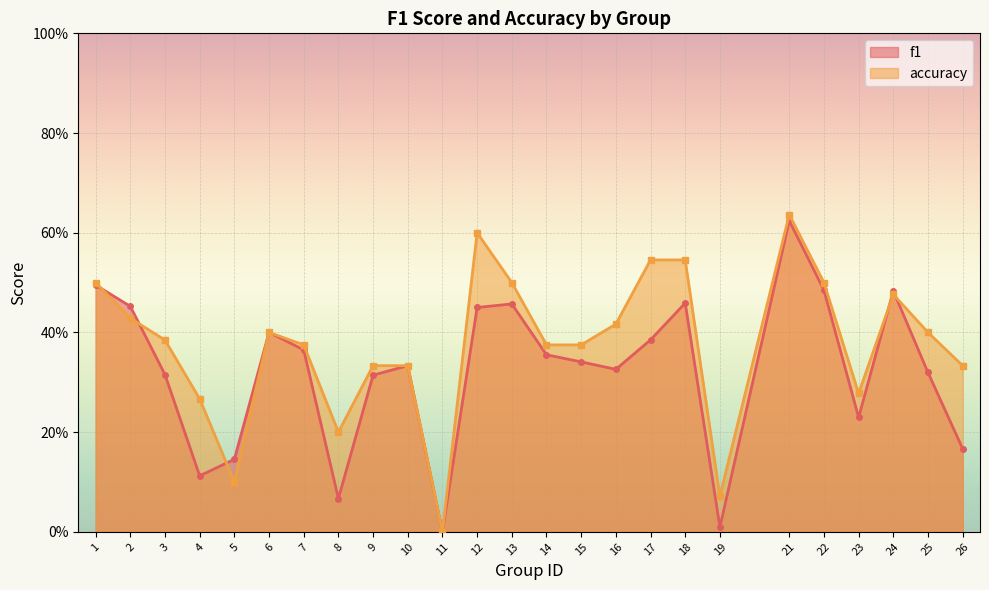

True or false: accuracy and f1 cross at least once.

True